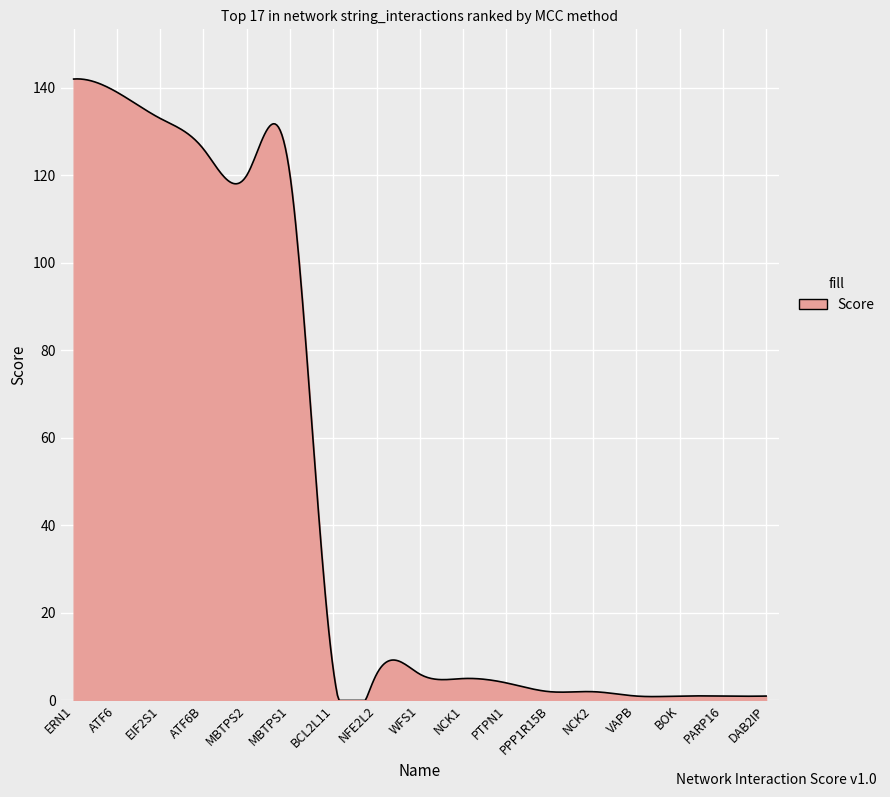

True or false: there are more than 1 points higher than both neighbors.

True